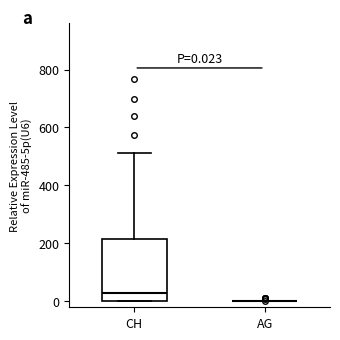

Comparing the boxes themselves (not the whiskers), which one is the tallest?

CH